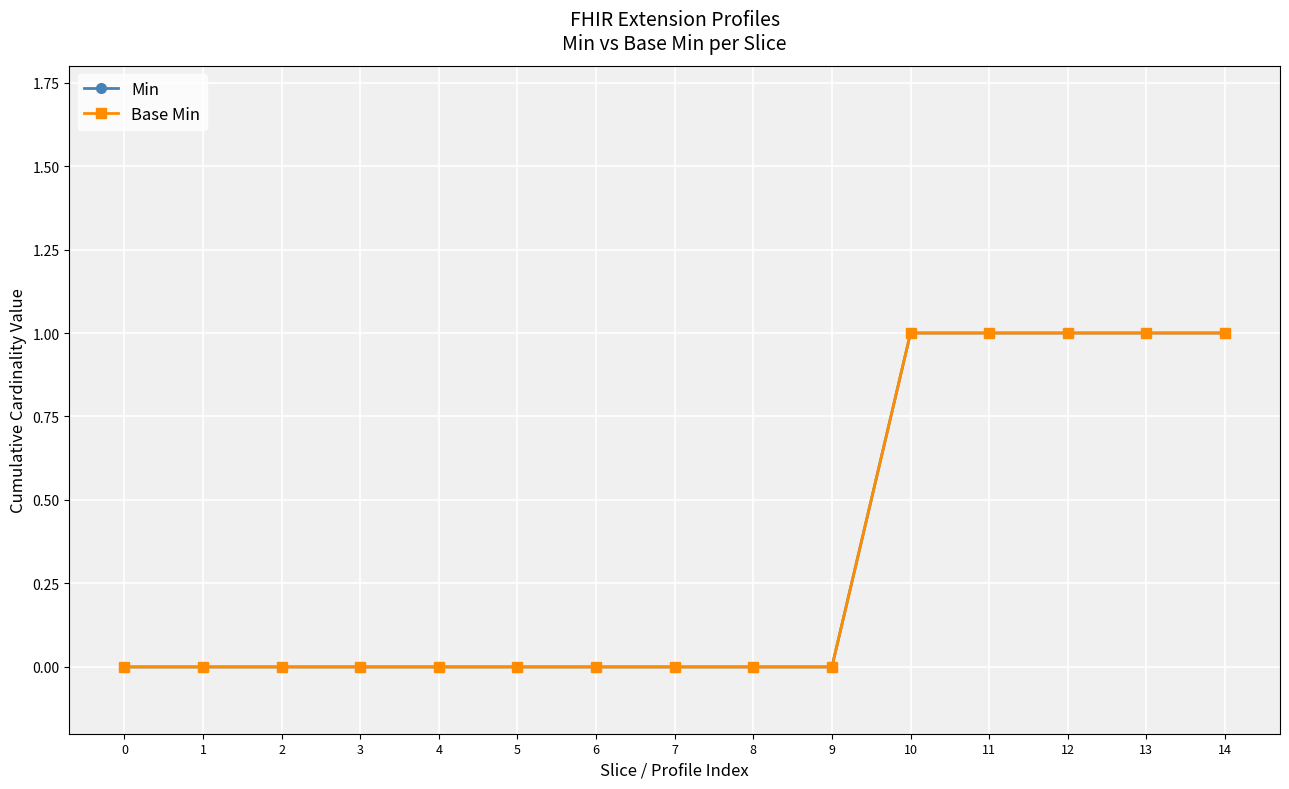

Reading left to right, what are all the values shown in this chart?

Min: 0	0	0	0	0	0	0	0	0	0	1	1	1	1	1
Base Min: 0	0	0	0	0	0	0	0	0	0	1	1	1	1	1